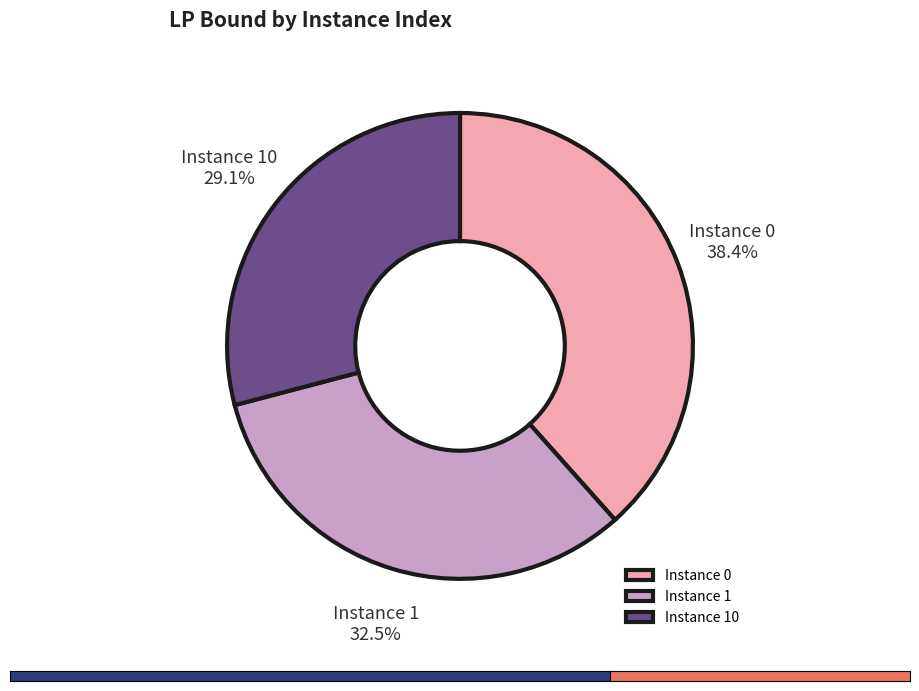

What is the smallest slice in the pie chart?

Instance 10